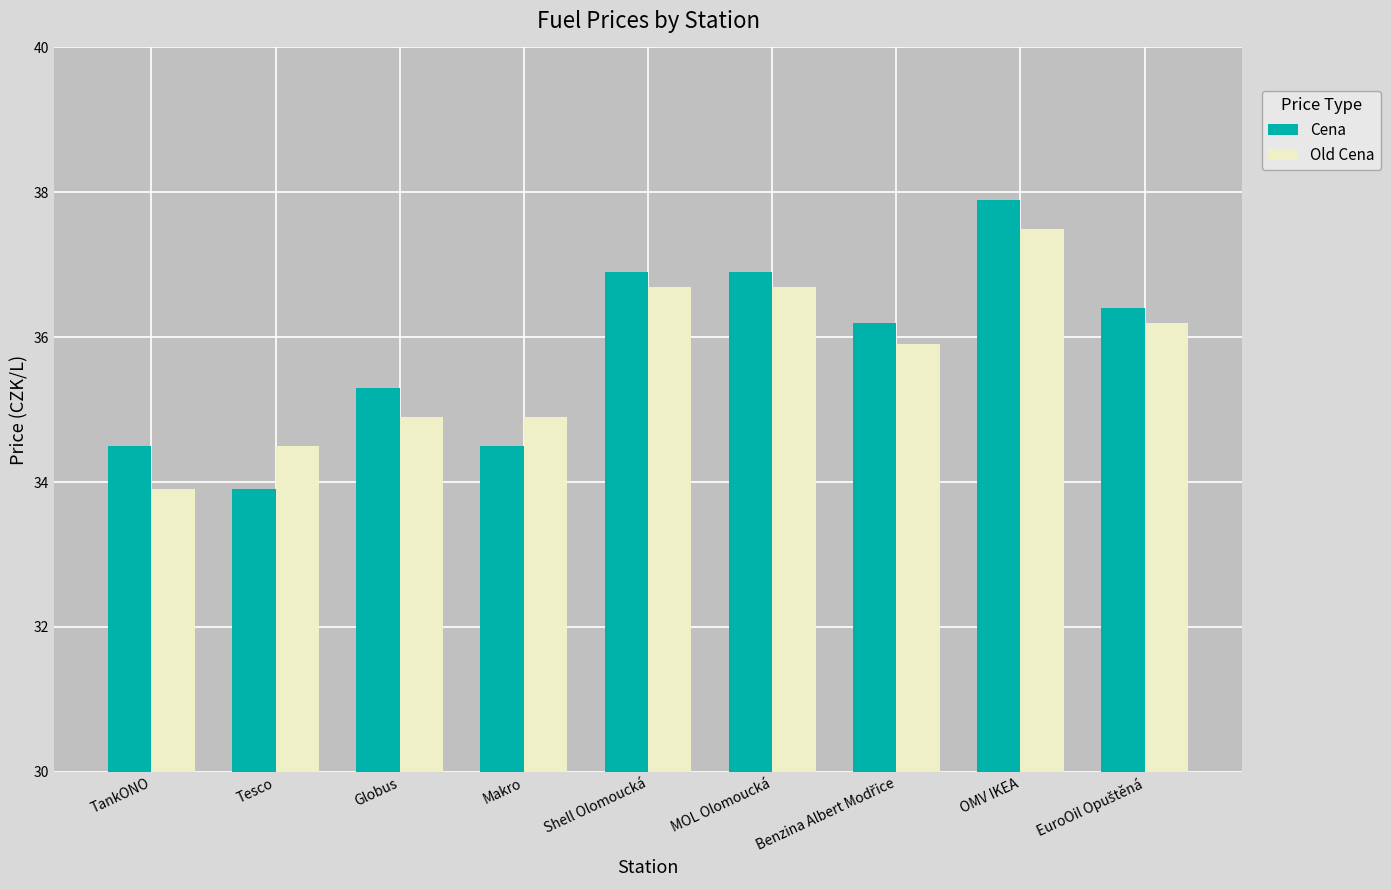

What is the value of the Cena bar at the 2nd from the left?

33.9